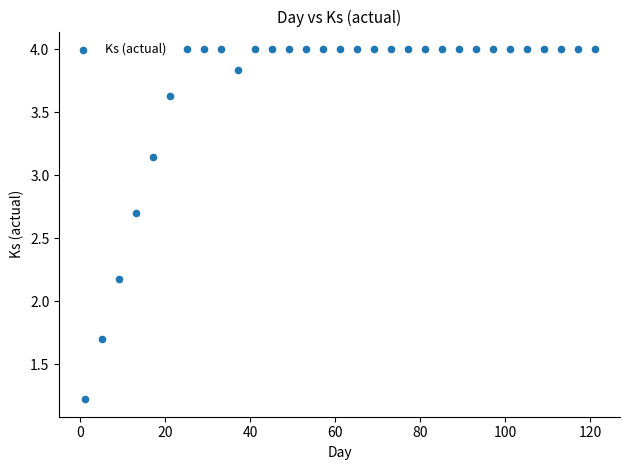

What Y value in the scatter plot is closest to 2?

2.2